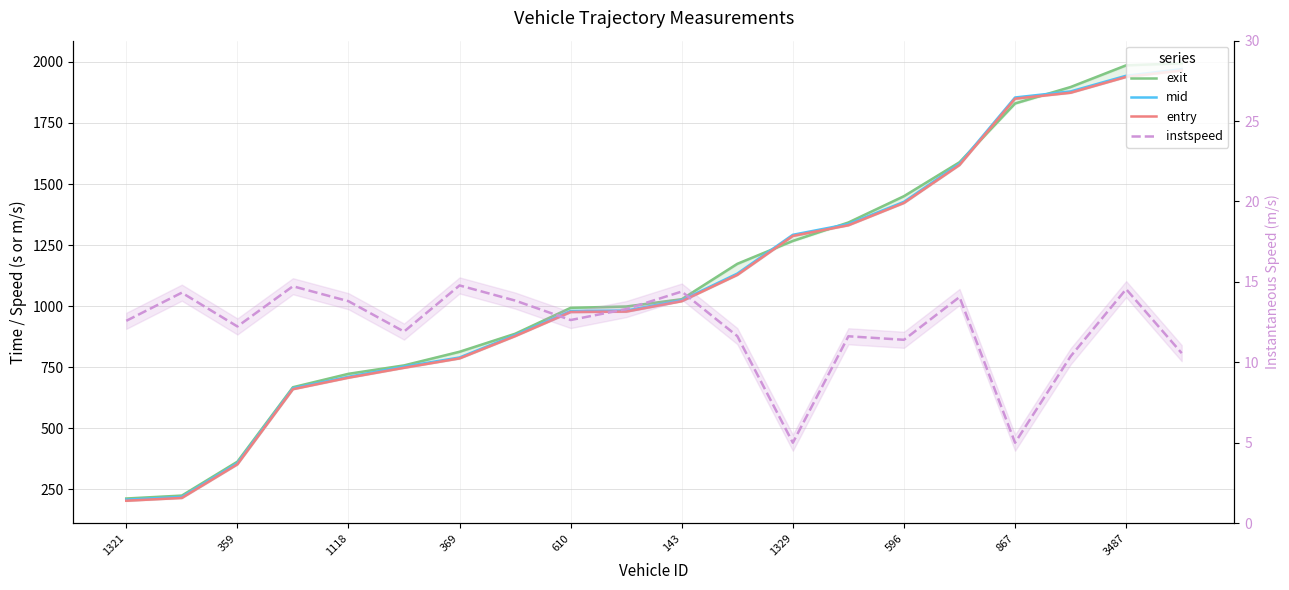

Which has a higher value, 3487 or 15?

15